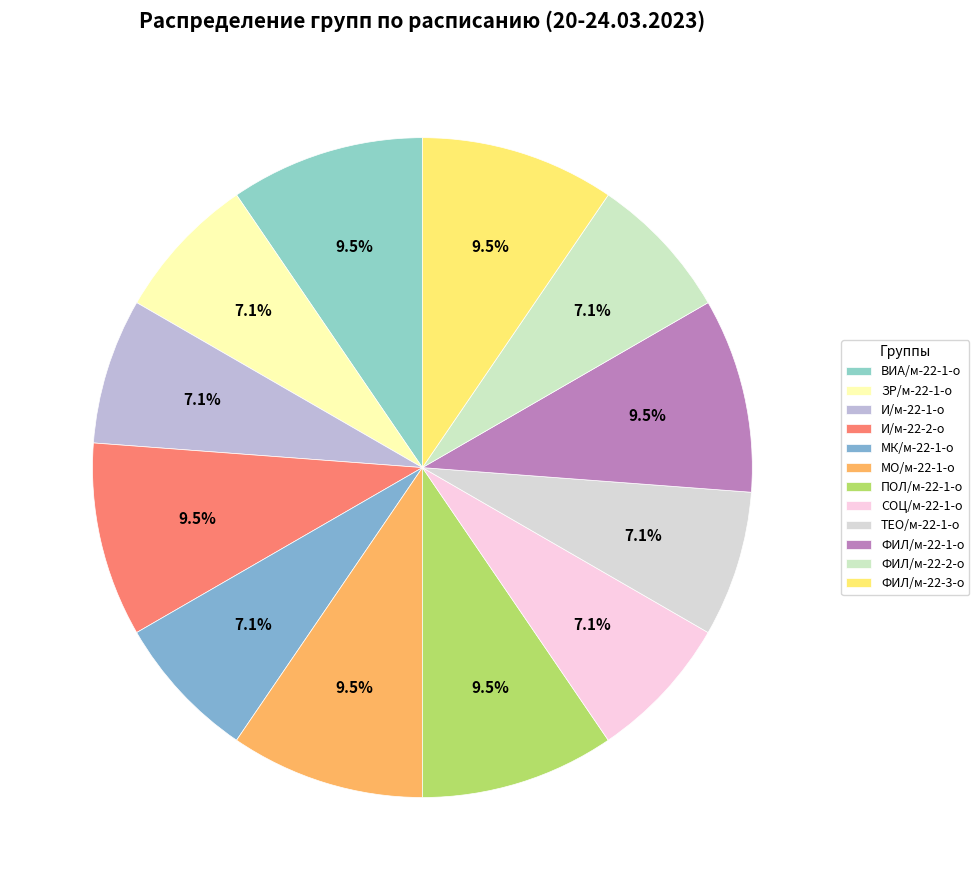

True or false: МО/м-22-1-о accounts for 10% of the total.

True